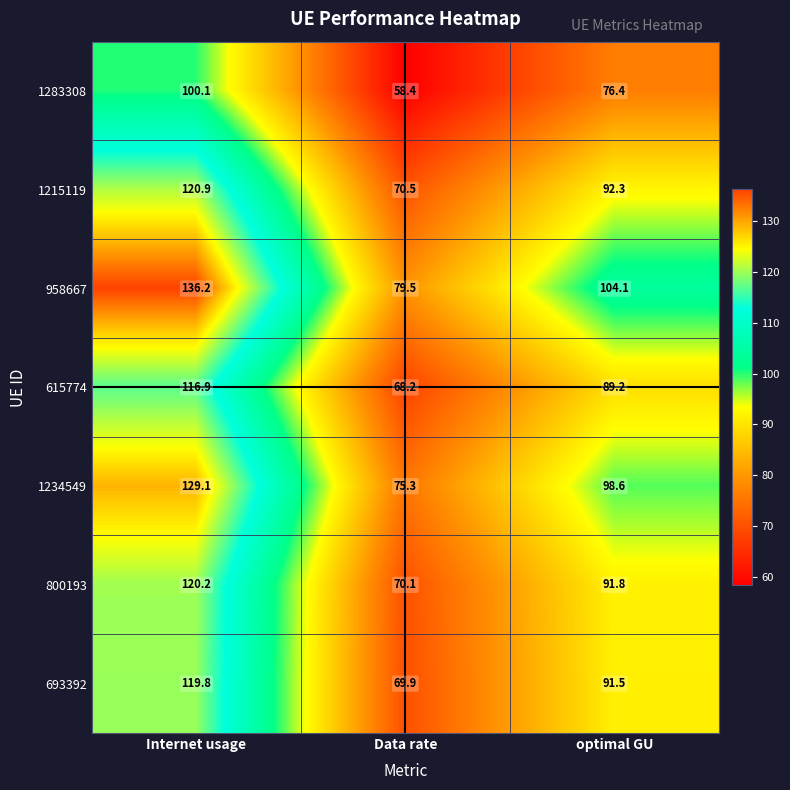

Where does the 1234549 series first go above 98?

Internet usage